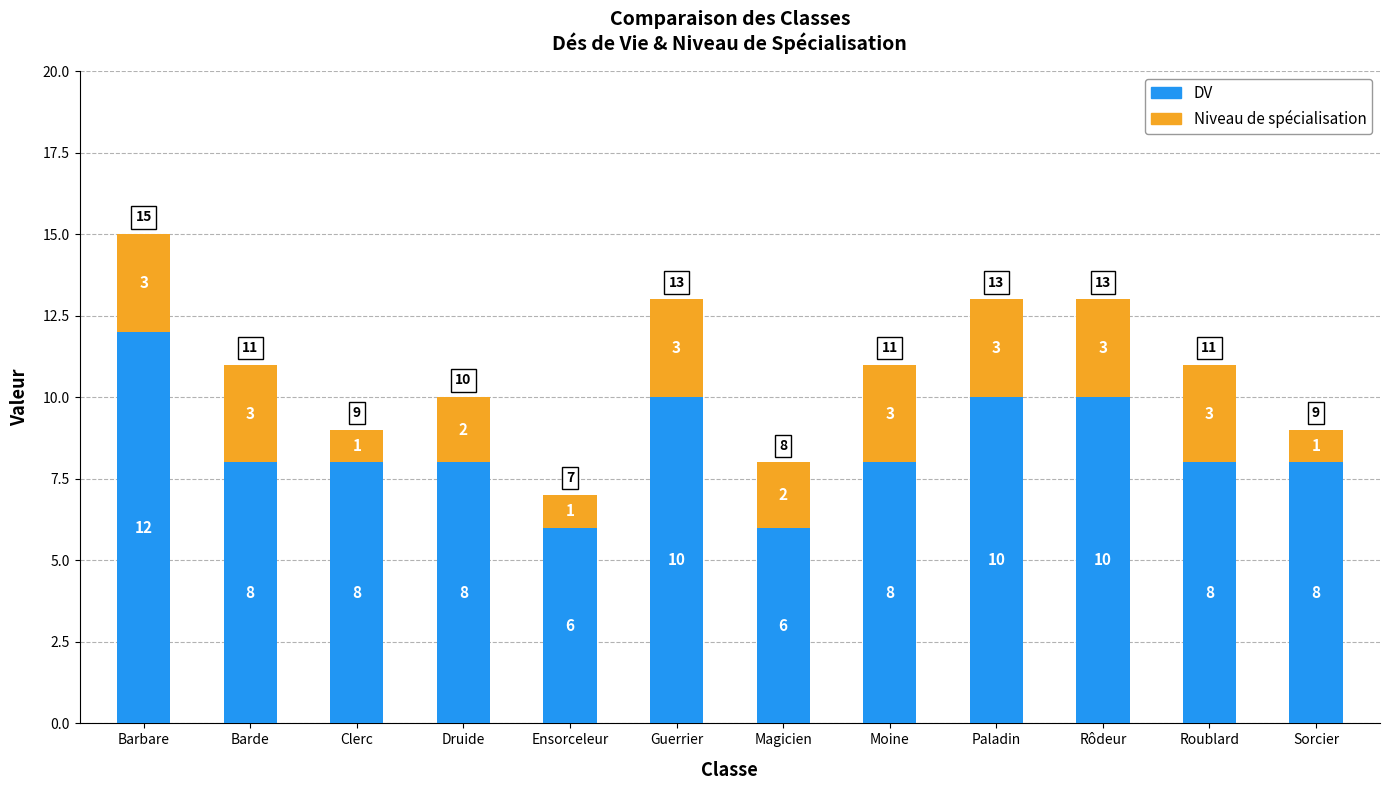

What is the difference between the maximum and minimum values in the DV series?

6